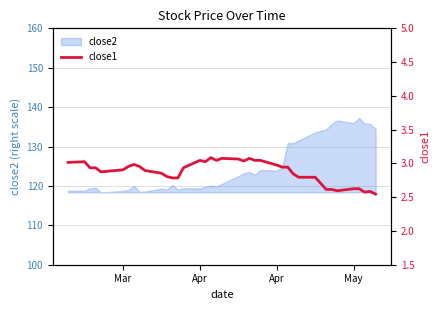

True or false: the data has more than 2 interior local peaks.

True